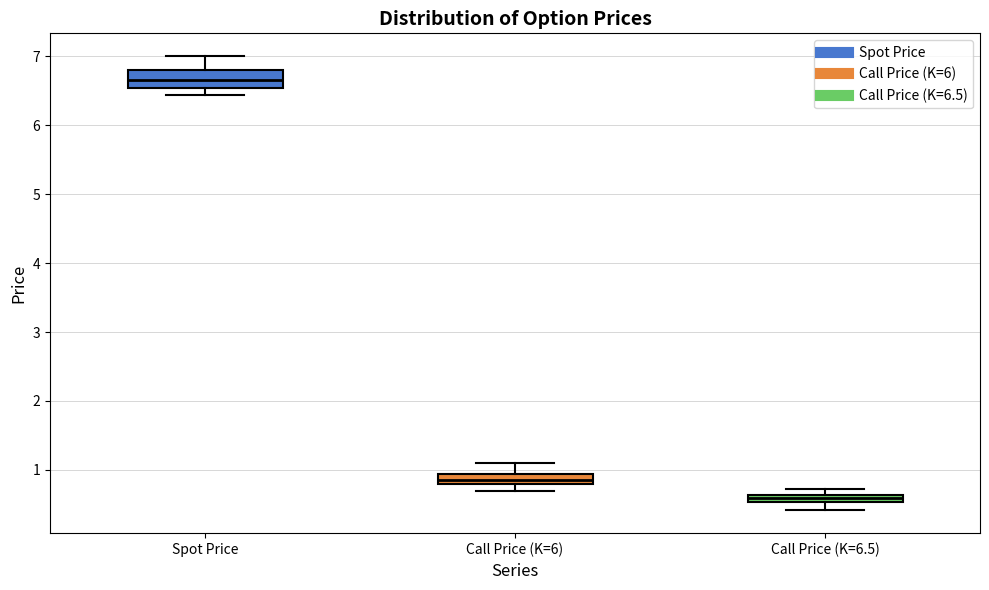

Which box has the lowest median line?

Call Price (K=6.5)